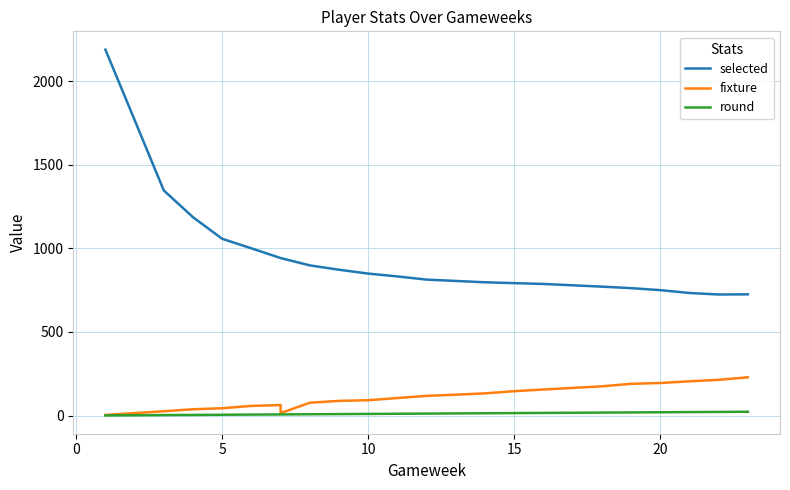

Is this an area chart (filled region under the line)?

No